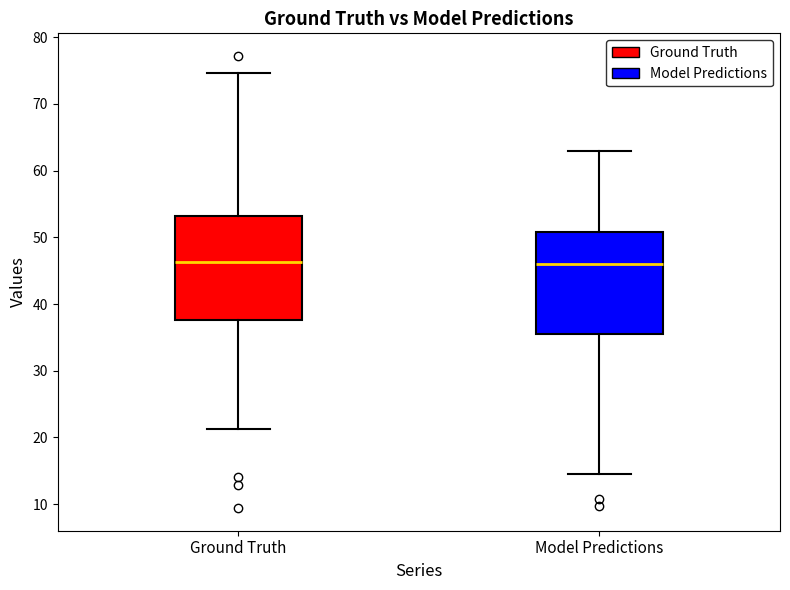

Reading left to right, read every box against the y-axis: the position of its median line, the range the box covers, and the ends of its whiskers. The values are not printed on the chart, so give them approximately, as read against the axis.

Ground Truth: median 46, box 38 to 53, whiskers 21 to 75
Model Predictions: median 46, box 36 to 51, whiskers 14 to 63